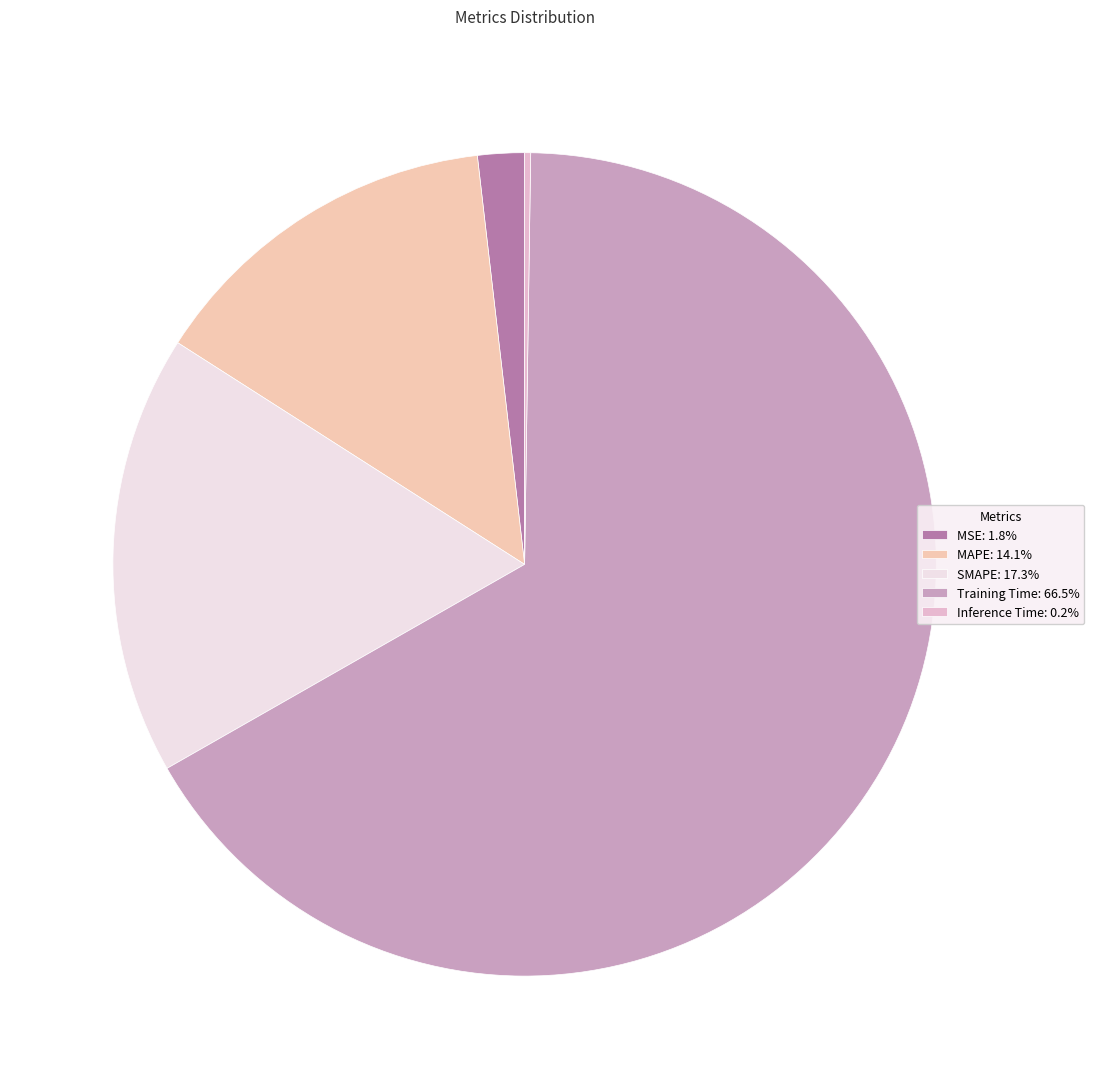

Is it true that MAPE is 1% of the pie?

False